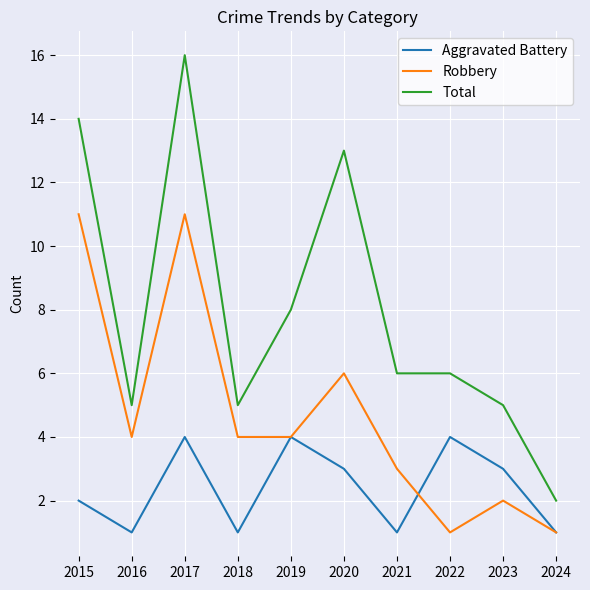

Reading left to right, extract all data points from this chart.

Aggravated Battery: 2	1	4	1	4	3	1	4	3	1
Robbery: 11	4	11	4	4	6	3	1	2	1
Total: 14	5	16	5	8	13	6	6	5	2